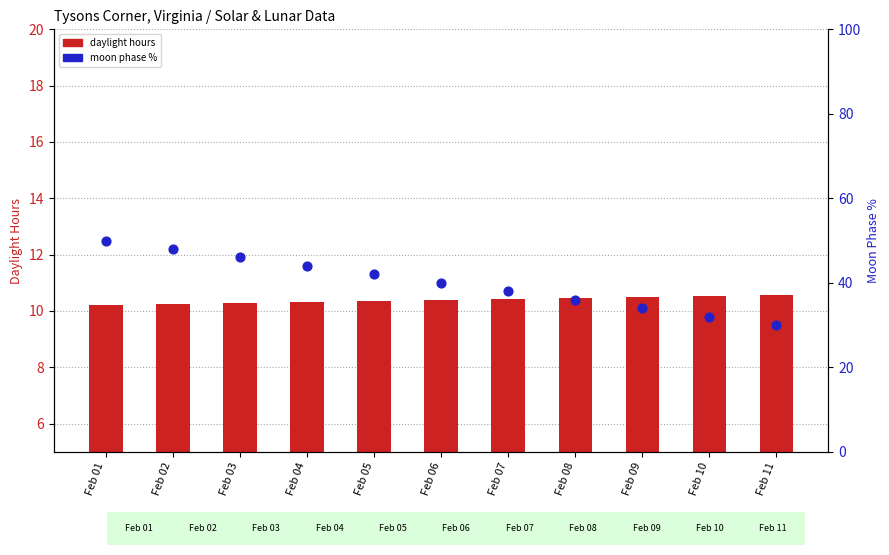

What is the total value across all series at Feb 01?

60.2